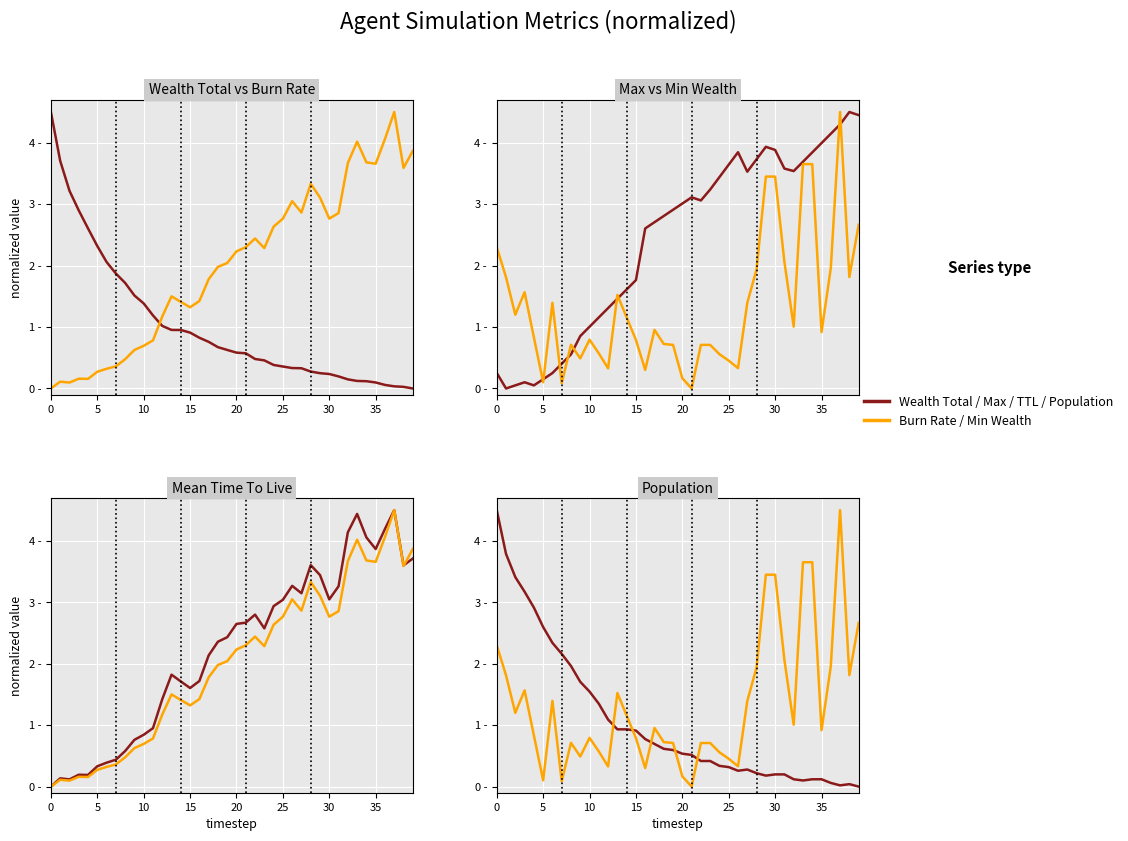

Where do Mean TTL (norm) and Wealth Total (norm) first cross each other?

11 and 12